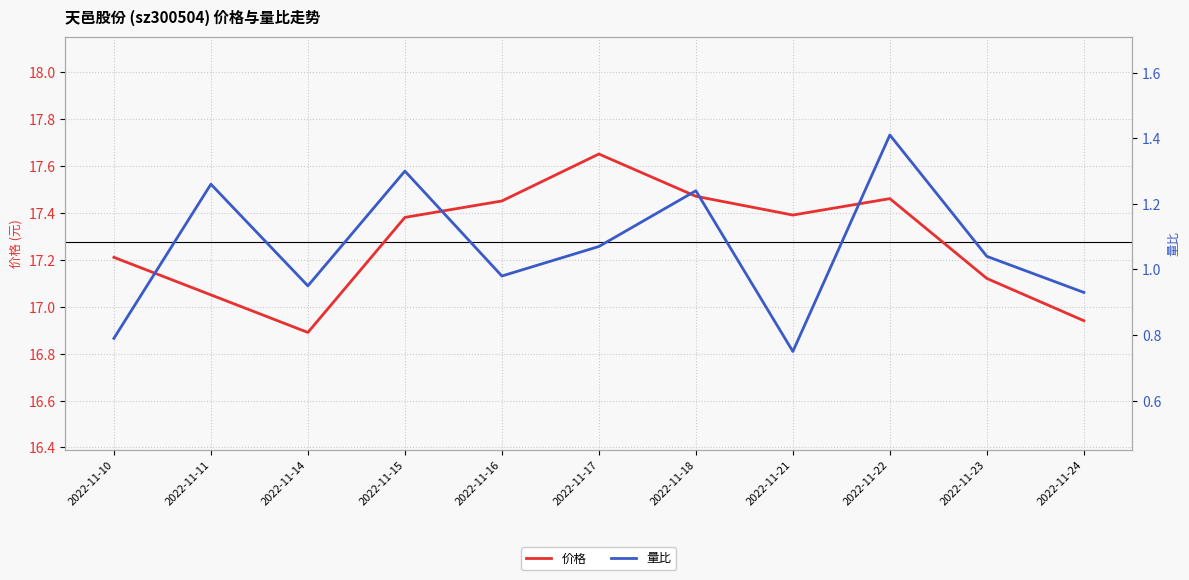

At which category does the chart reach its minimum across all series?

2022-11-21